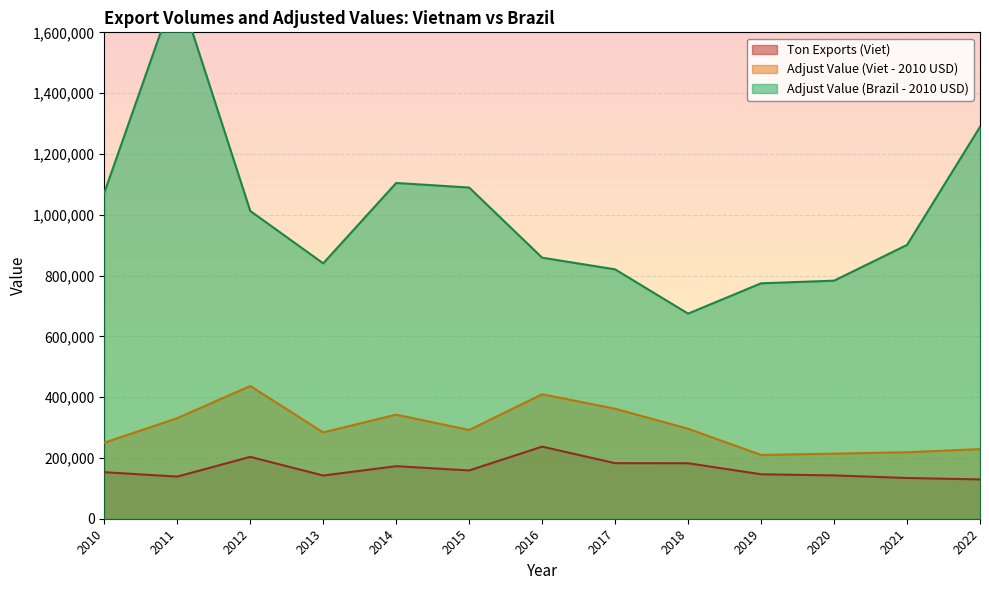

What is the difference between the highest and lowest values at 2018?

492146.2